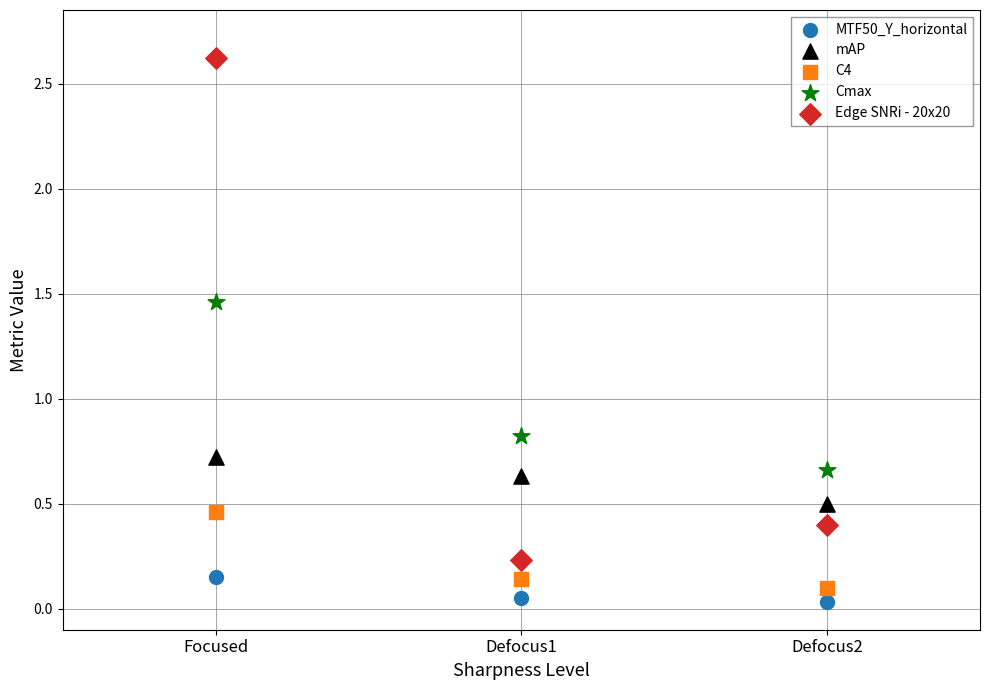

Which series has the widest spread of Y values?

Edge SNRi - 20x20